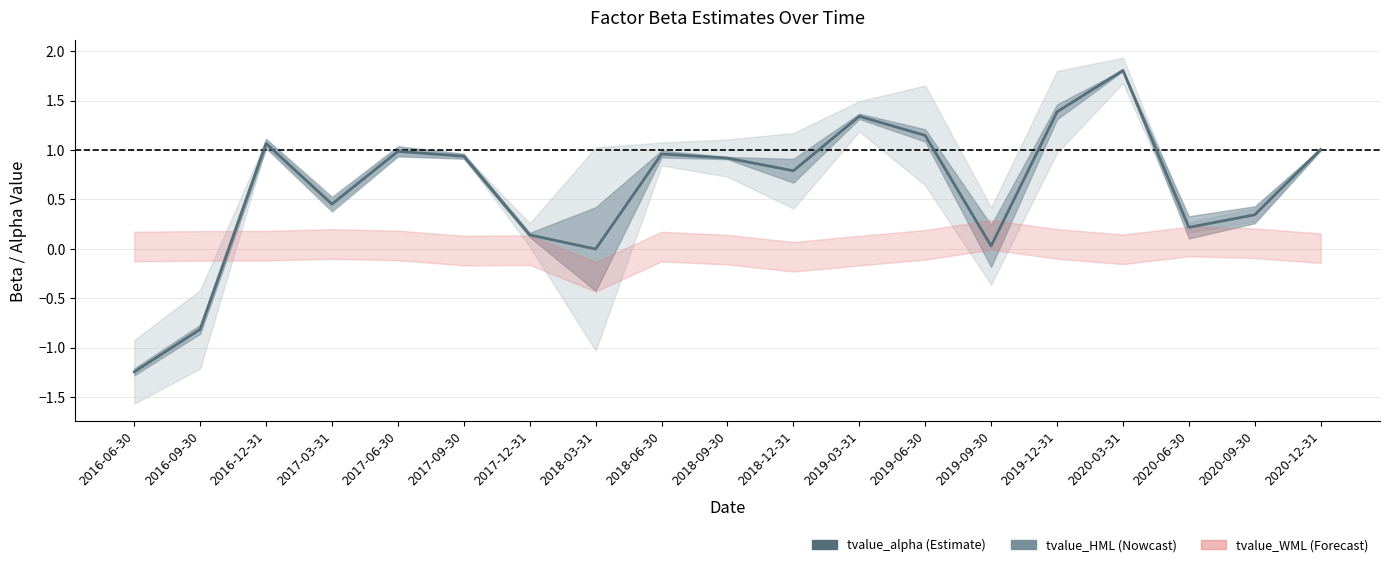

Count the number of categories in the chart.

19